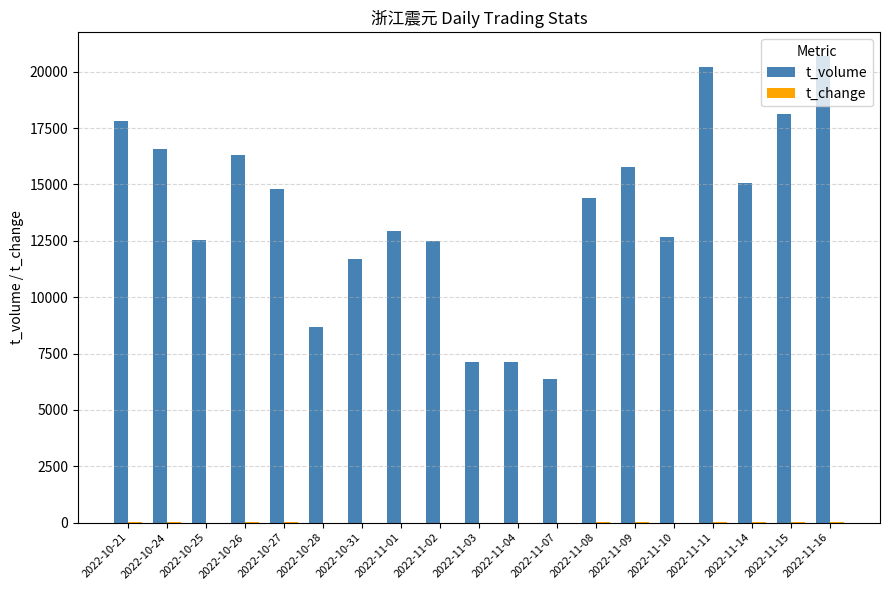

What is the maximum value shown in the chart?

20711.0